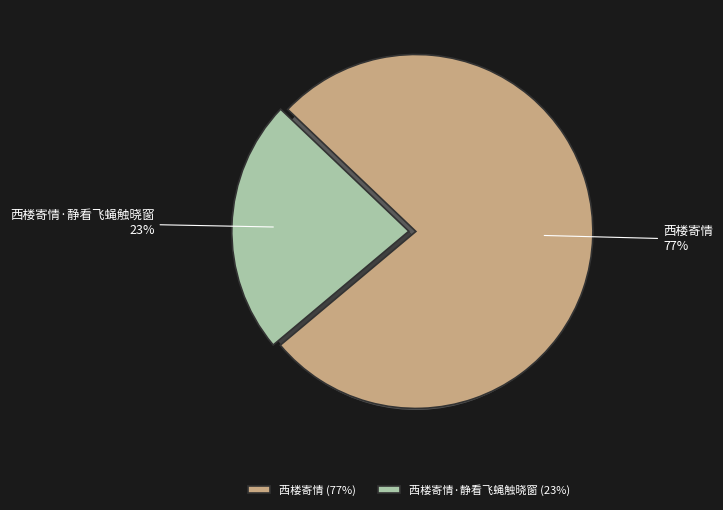

Does 西楼寄情·静看飞蝇触晓窗 account for over 50% of the chart?

No